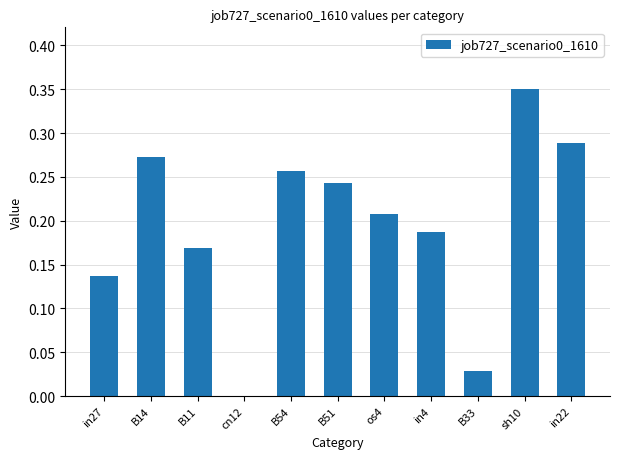

Which has a higher value, B11 or cn12?

B11